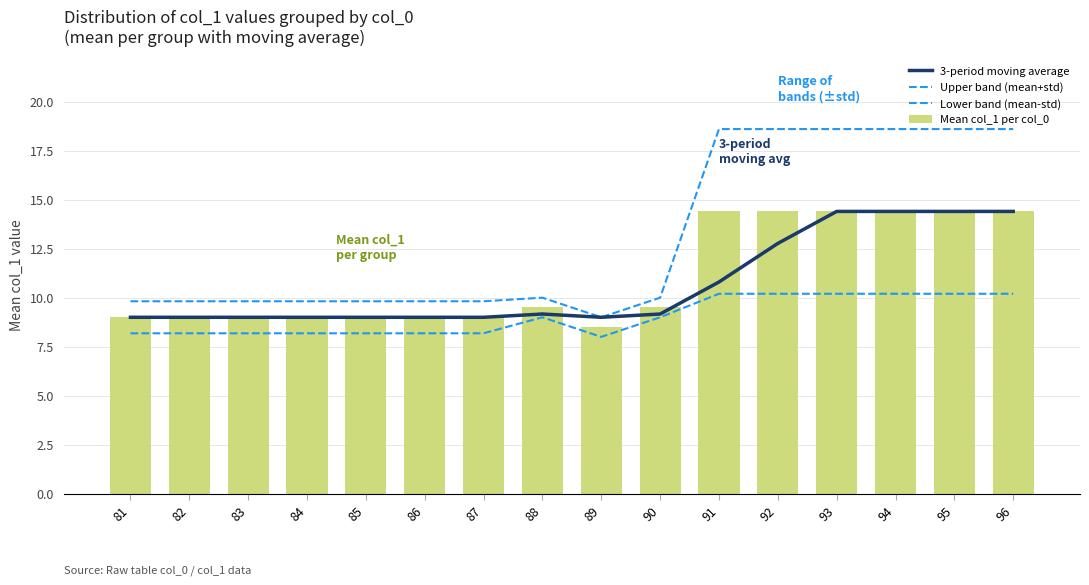

True or false: 3-period moving average has a value of 9.0 at 89.

True